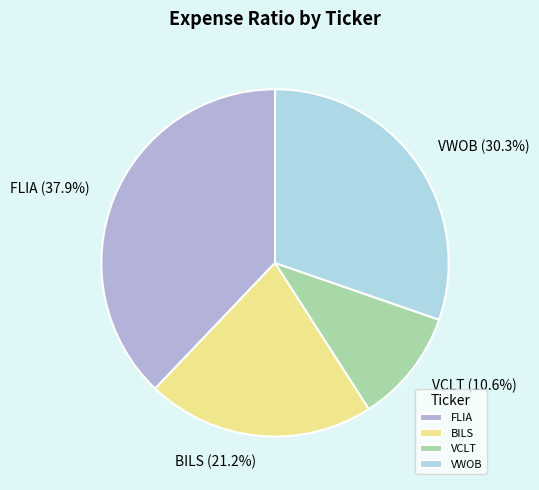

How many slices are in this pie chart?

4